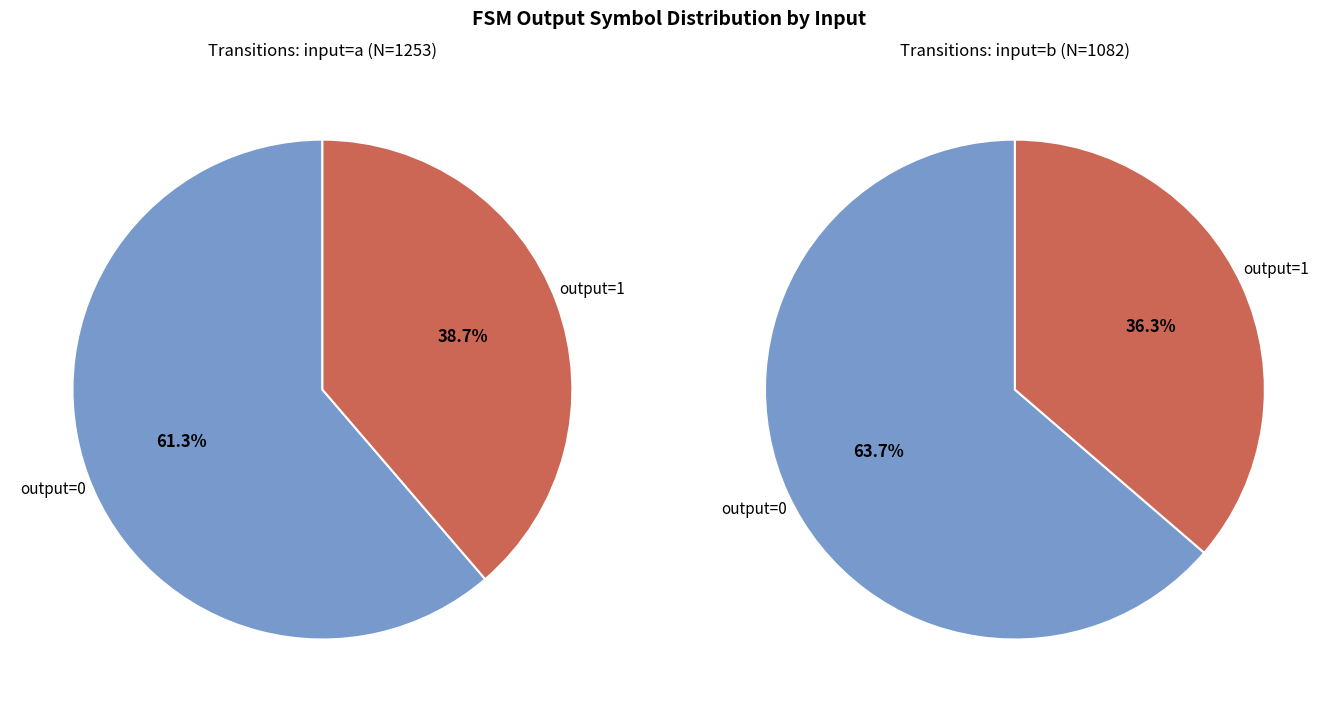

What portion of the pie excludes state 2?

100.0%